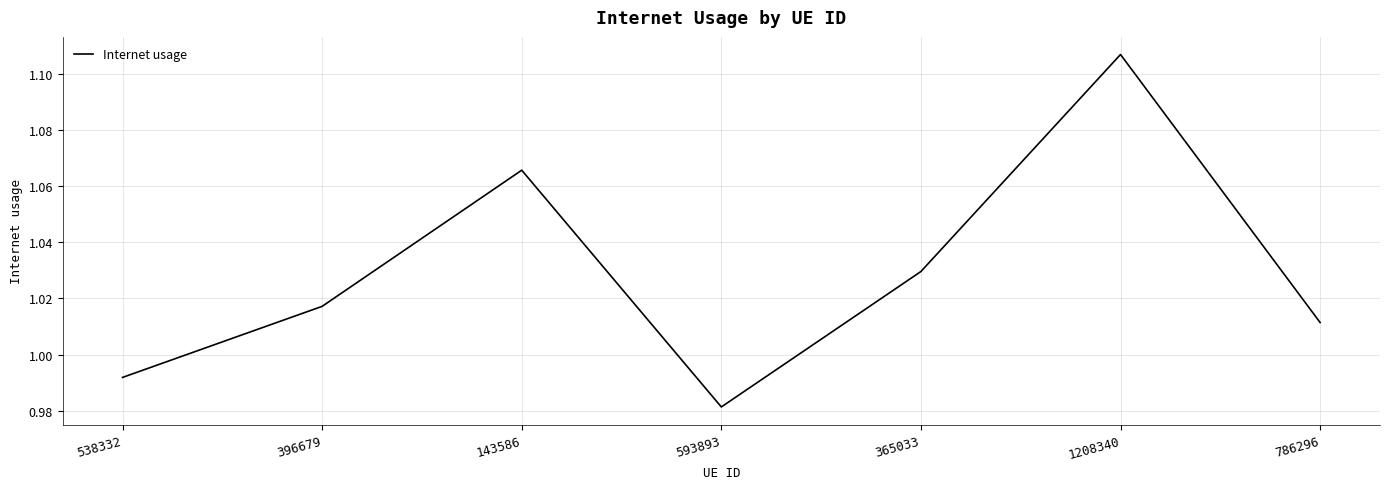

What position from the left is 786296?

7